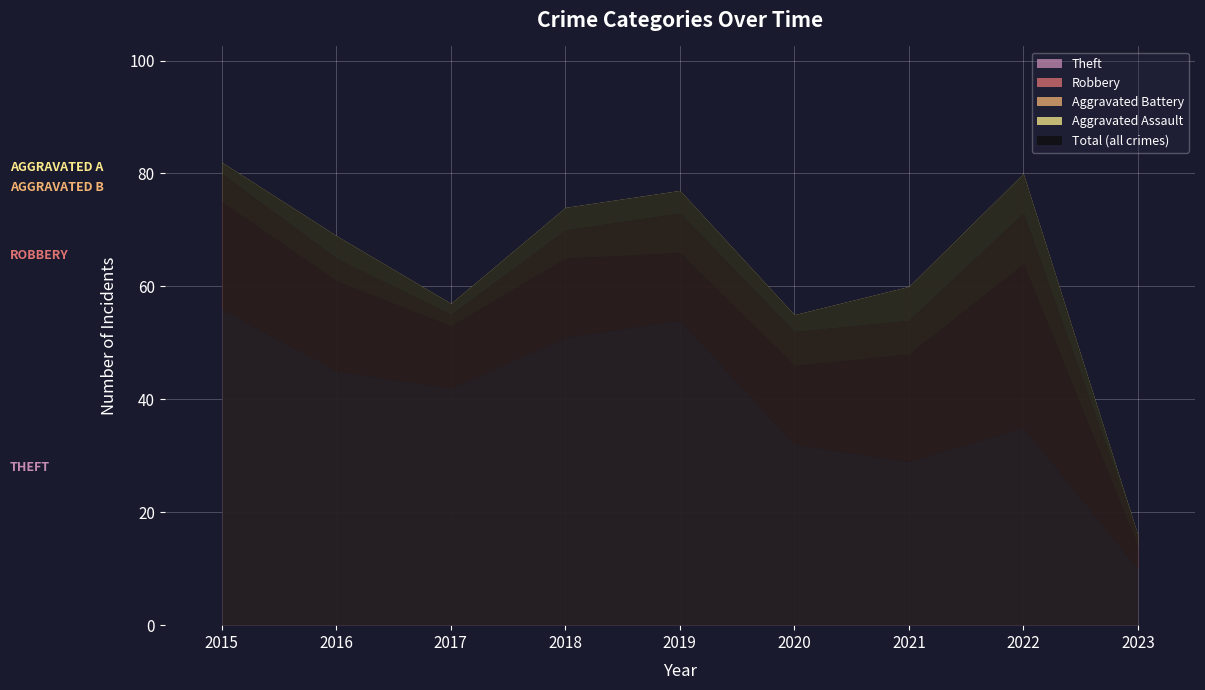

Does the chart display data point markers on the line(s)?

No